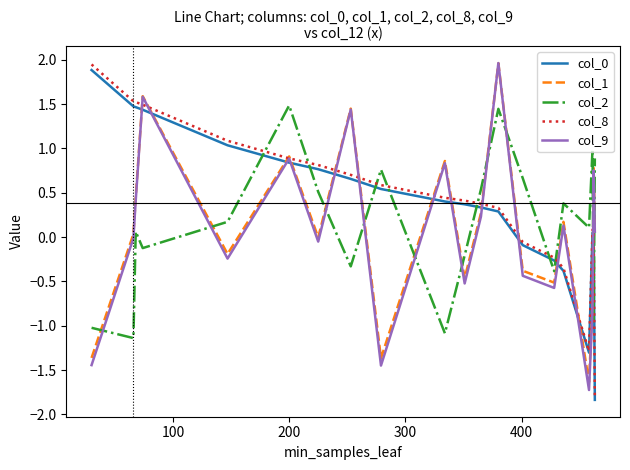

Which series has the largest total across all categories?

col_8